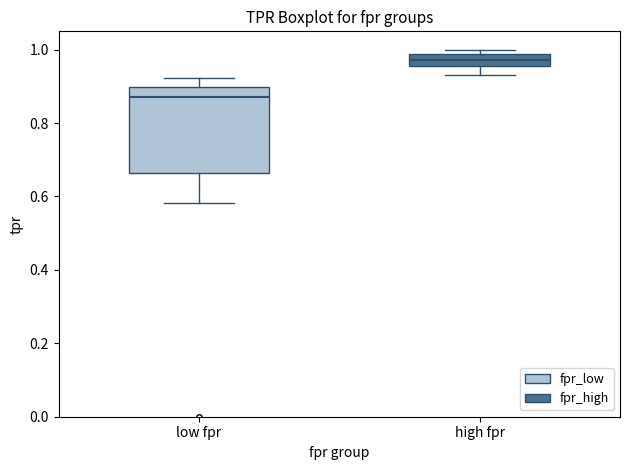

Reading left to right, transcribe this box plot: for each box, give where its median line is, the range the box spans, and where its two whiskers end, as read against the y-axis. The values are not printed on the chart, so give them approximately, as read against the axis.

low fpr: median 0.88, box 0.66 to 0.90, whiskers 0.58 to 0.92
high fpr: median 0.98 (inside the box), box 0.96 to 0.98, whiskers 0.94 to 1.00